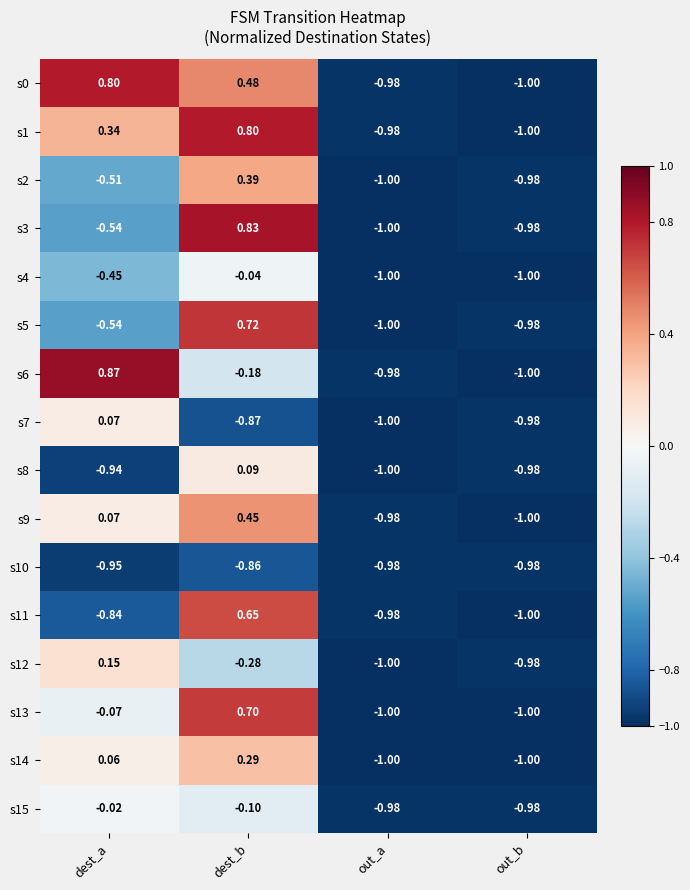

Count the number of categories in the chart.

4